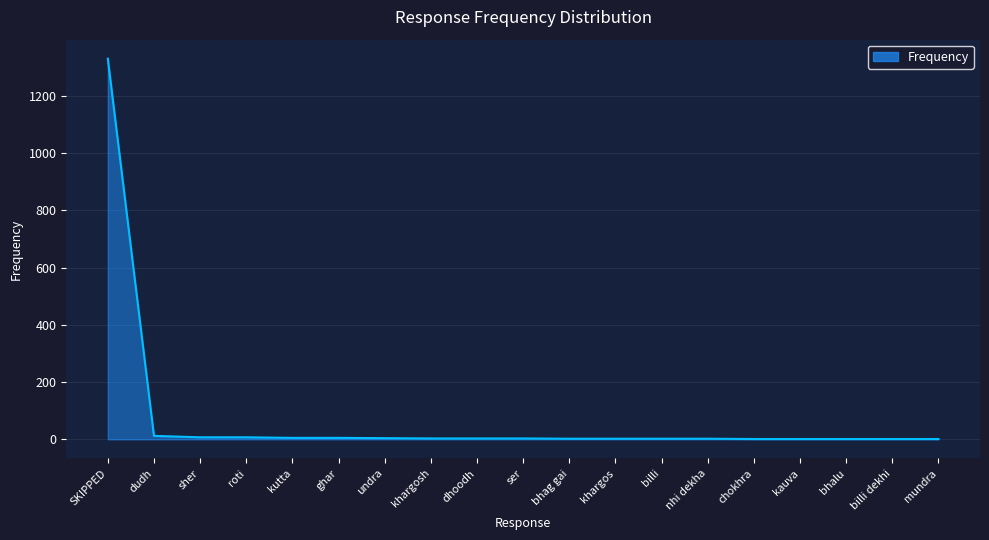

The value at SKIPPED is 1846. True or false?

False